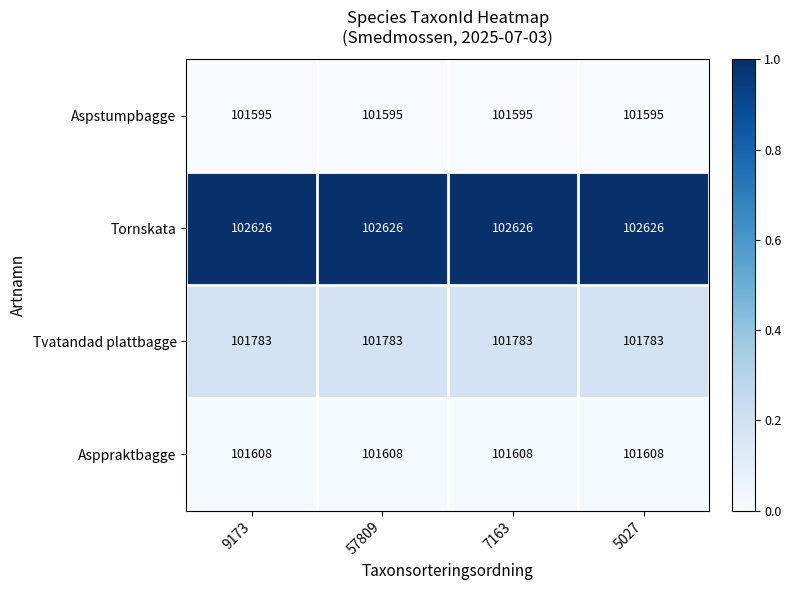

The Aspstumpbagge series shows 51869 at 5027. True or false?

False